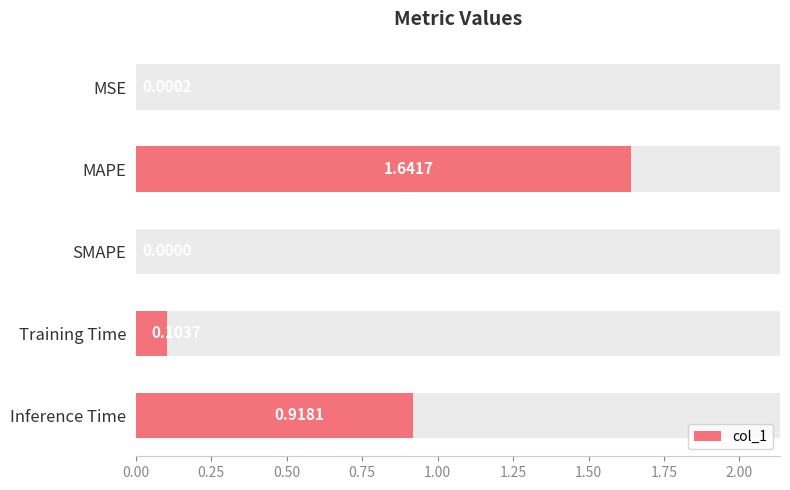

Is it true that the value at Inference Time is 1.3?

False